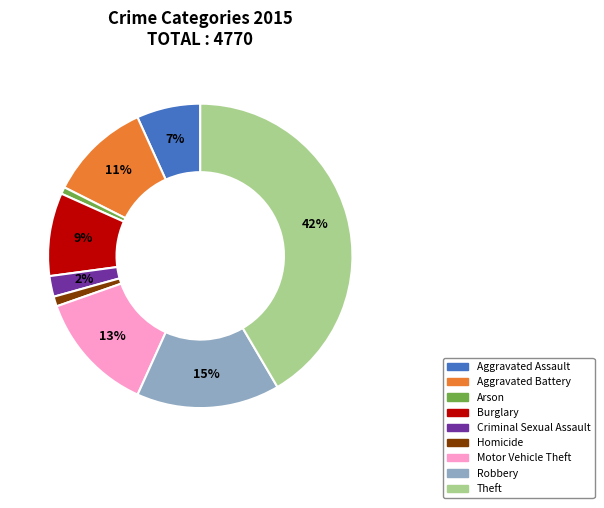

To the nearest percent, what is the difference between the largest and smallest slice percentages?

41%